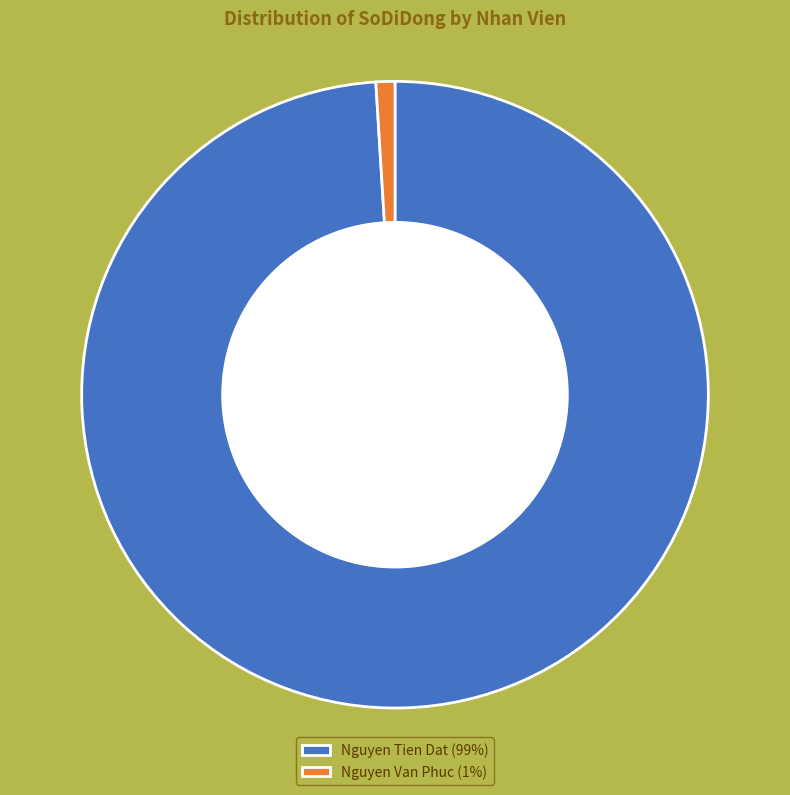

What percentage is the Nguyen Tien Dat slice, to the nearest percent?

99%